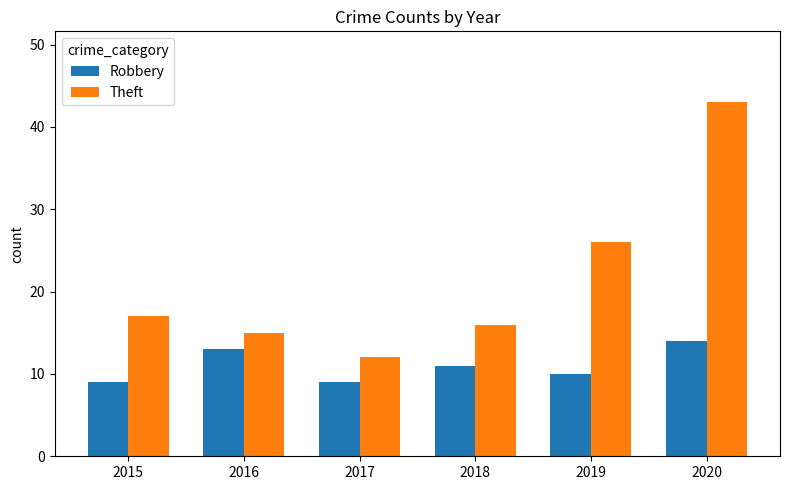

Rank the series by their maximum value, from highest to lowest.

Theft, Robbery